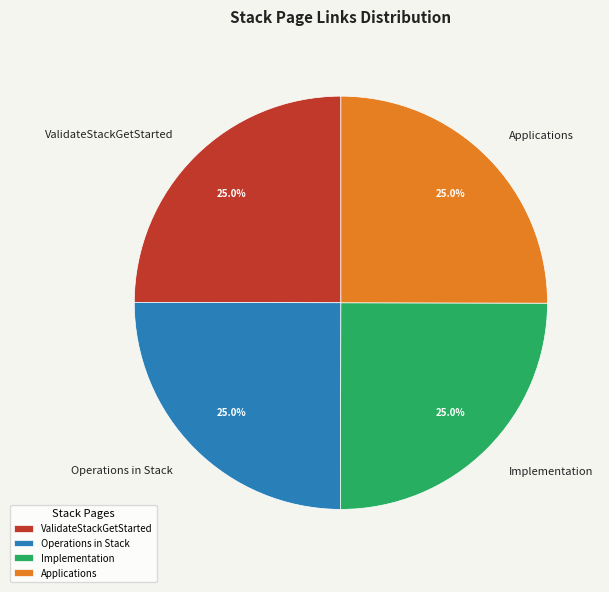

What is the ratio of the value at Implementation to the value at ValidateStackGetStarted?

1.0